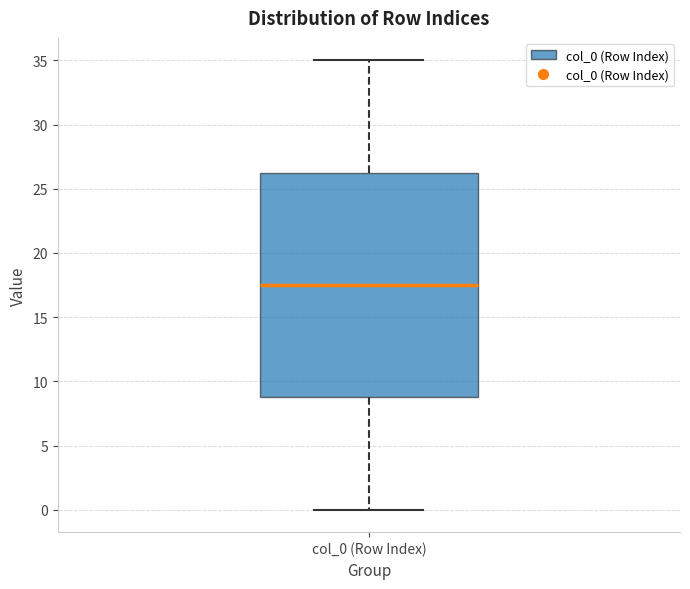

Where is the upper edge of the box for col_0 (Row Index) on the y-axis? The values are not printed on the chart, so give them approximately, as read against the axis.

26.5